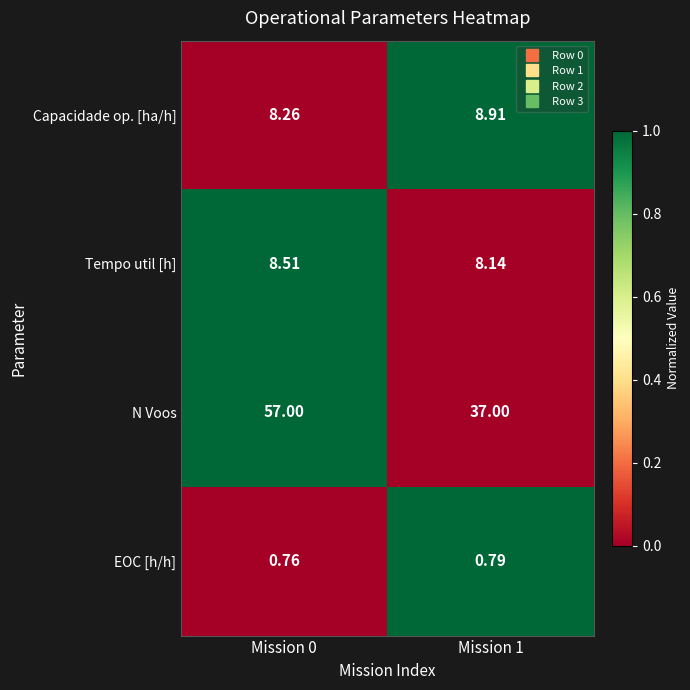

What is the total value across all series at Mission 0?

74.5